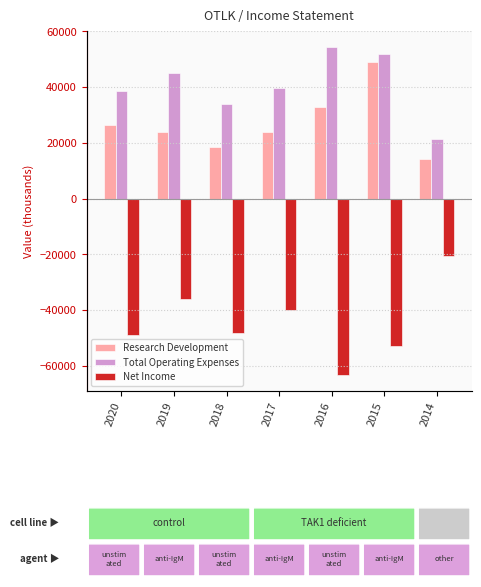

At 2014, list the series in order from smallest to largest.

Net Income, Research Development, Total Operating Expenses